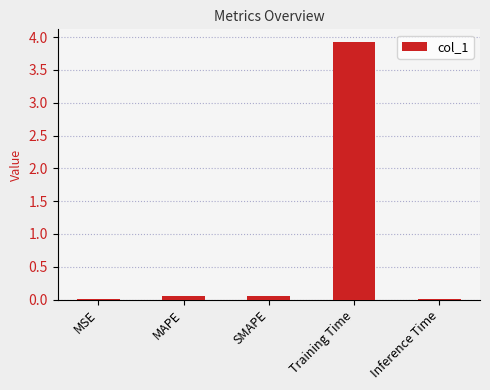

Is it true that the value at Training Time is 3.9?

True